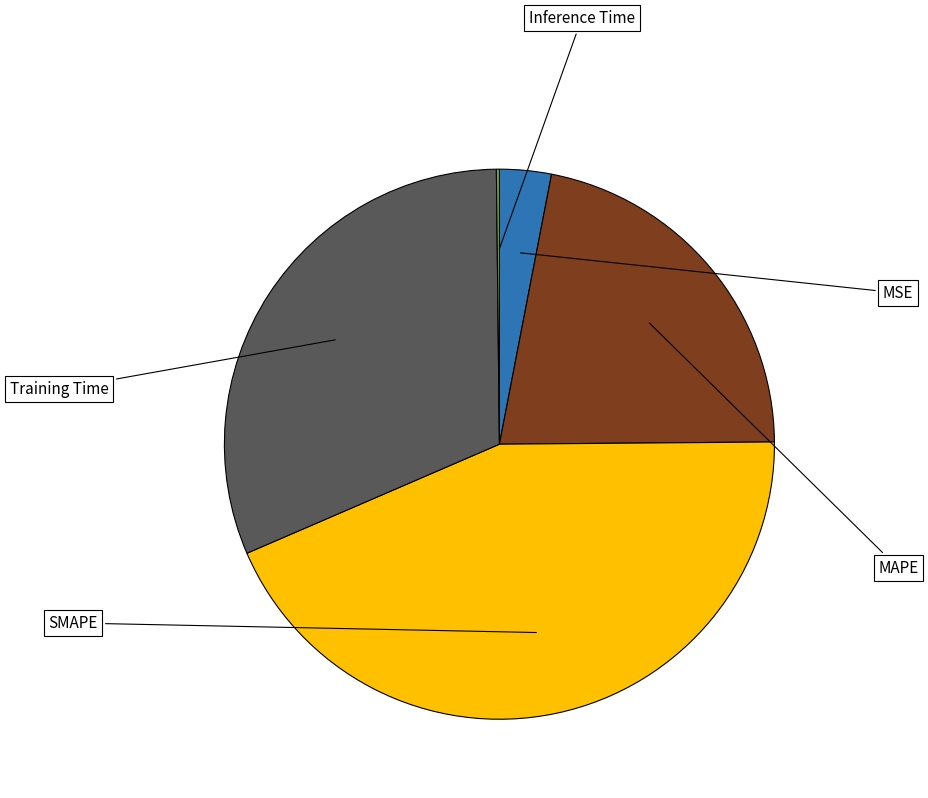

What percentage is NOT represented by Training Time?

68.7%